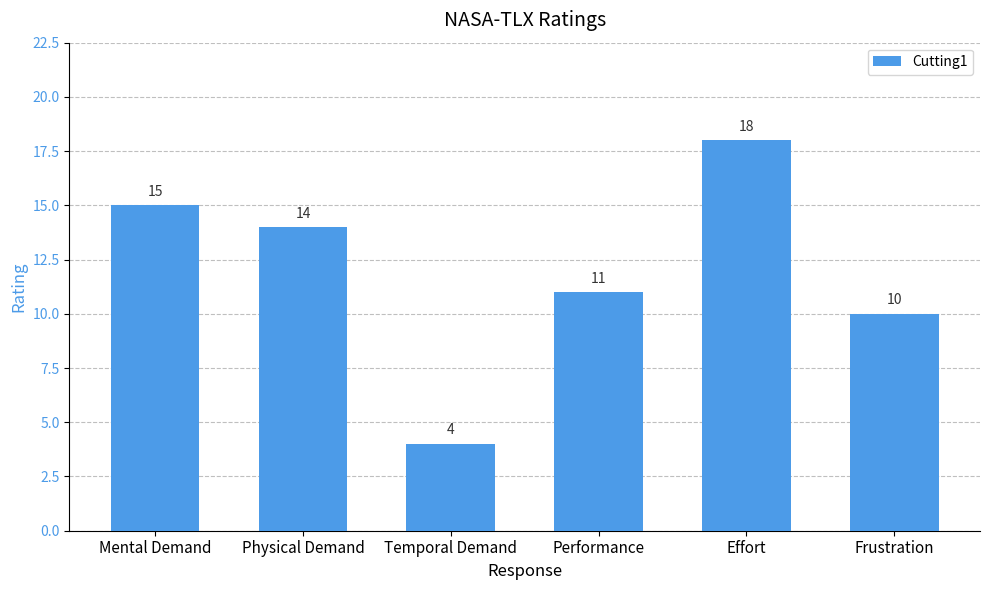

Reading right to left, transcribe all the data shown in this chart.

Frustration=10	Effort=18	Performance=11	Temporal Demand=4	Physical Demand=14	Mental Demand=15